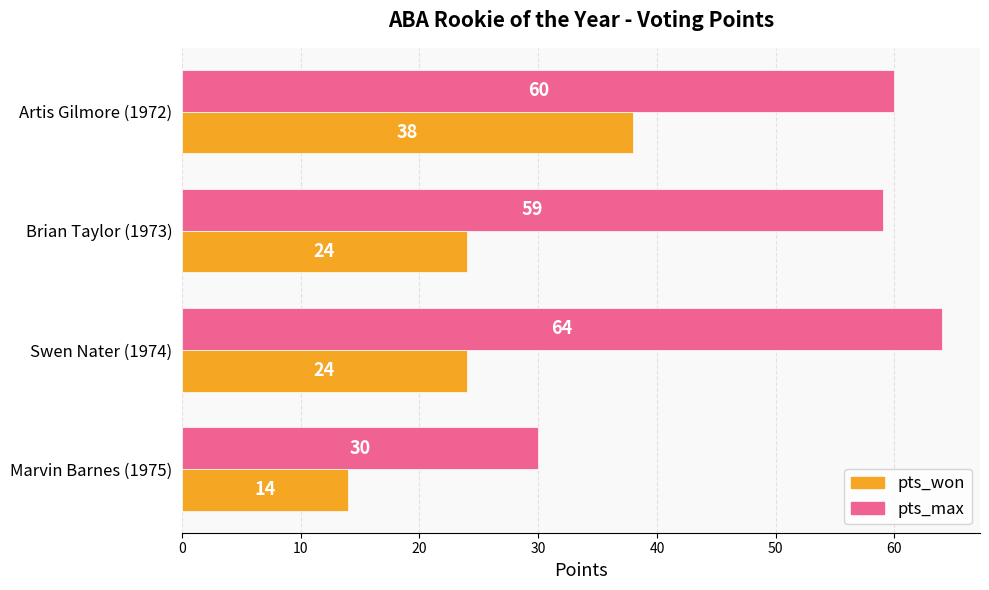

Between Marvin Barnes (1975) and Swen Nater (1974), which series saw the biggest shift?

pts_max